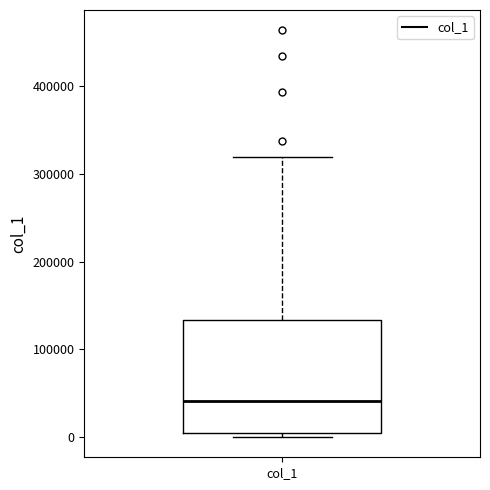

Transcribe this box plot: give where the median line is, the range the box spans, and where the two whiskers end, as read against the y-axis. The values are not printed on the chart, so give them approximately, as read against the axis.

median 40000, box 0 to 130000, whiskers 0 (just below the box's lower edge) to 320000